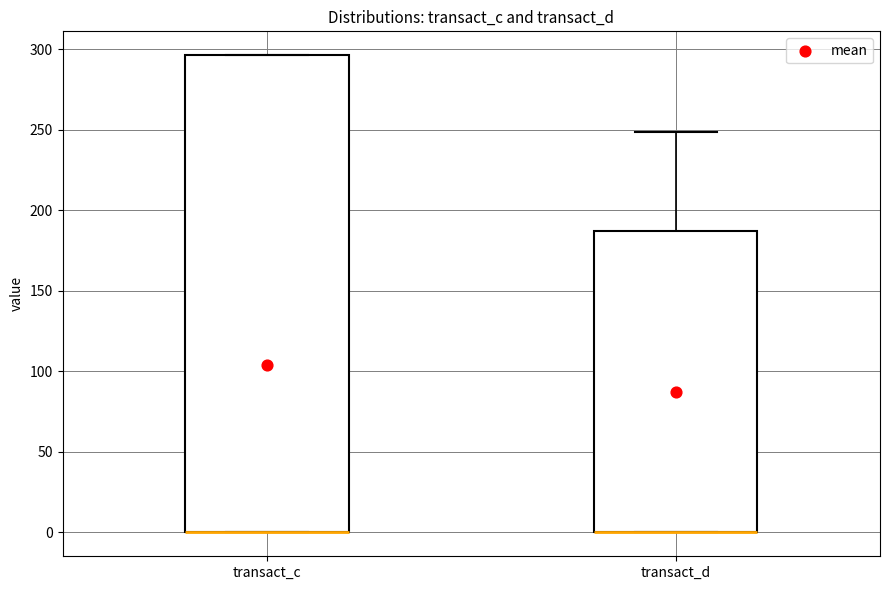

Reading left to right, read every box against the y-axis: the position of its median line, the range the box covers, and the ends of its whiskers. The values are not printed on the chart, so give them approximately, as read against the axis.

transact_c: median 0 (drawn on the box's lower edge), box 0 to 295, whiskers 0 to 295
transact_d: median 0 (drawn on the box's lower edge), box 0 to 185, whiskers 0 to 250